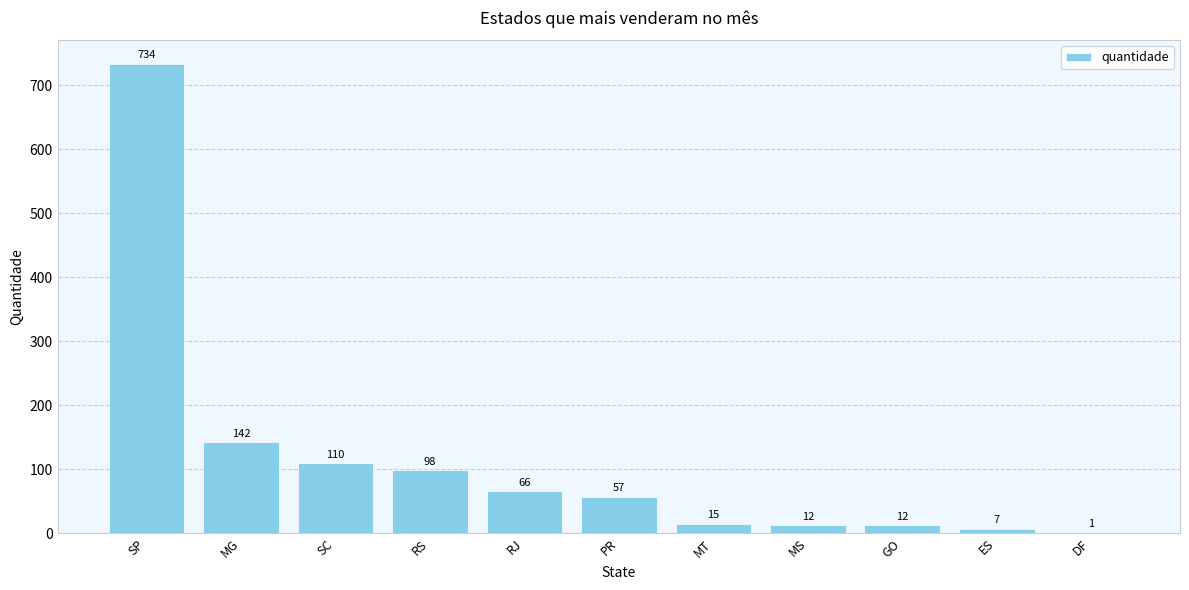

At which label is the value closest to 367?

MG